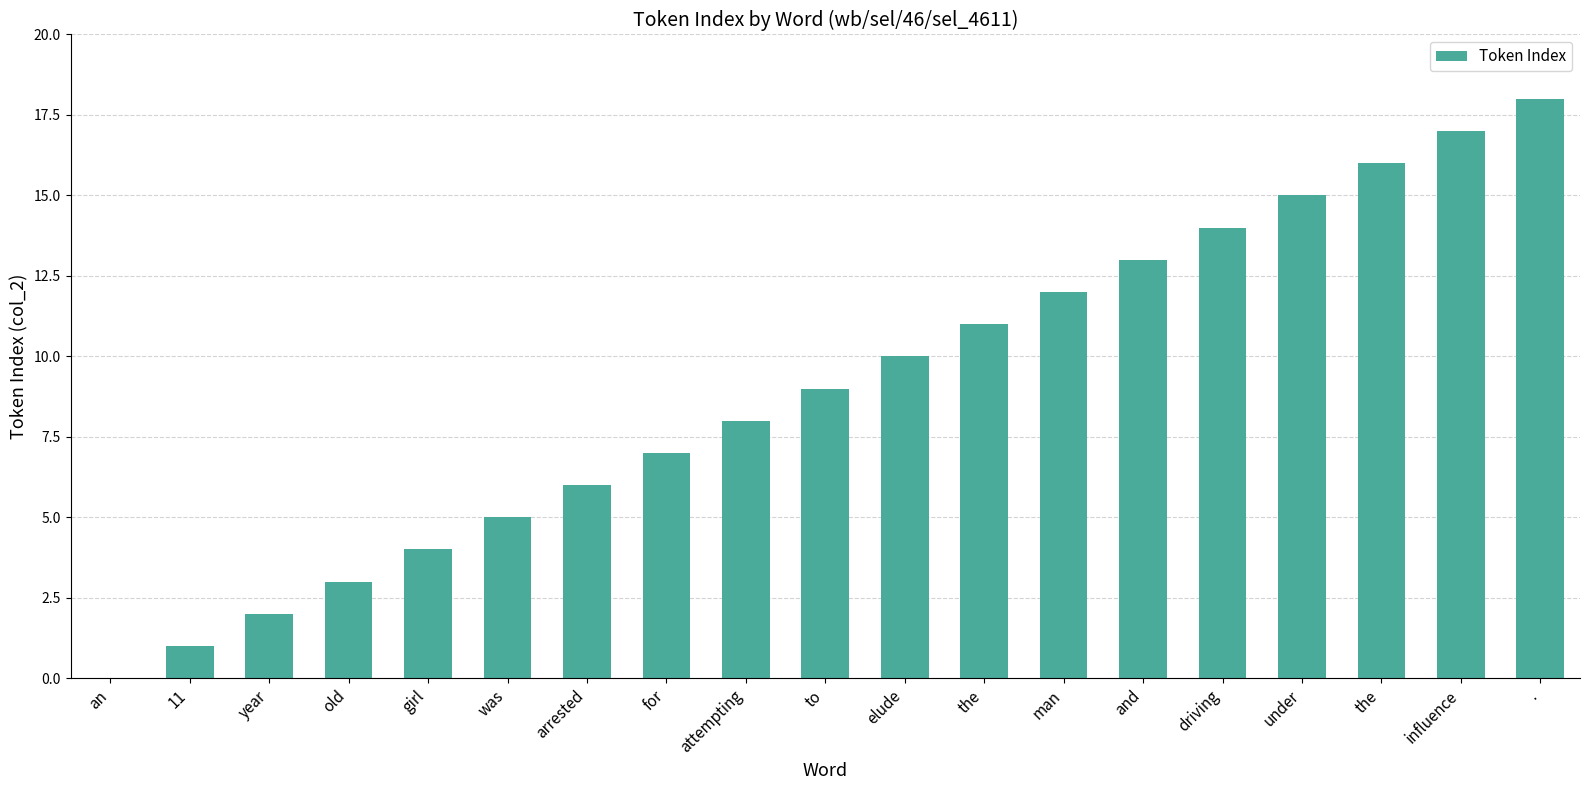

How many positive values are there?

18